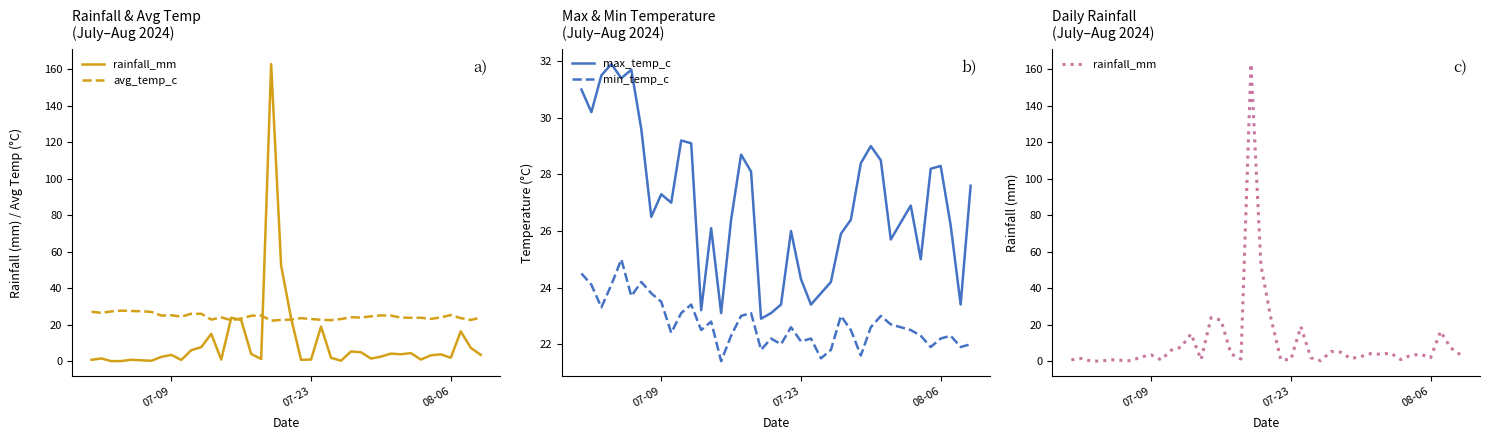

What is the highest value of the min_temp_c series?

25.0